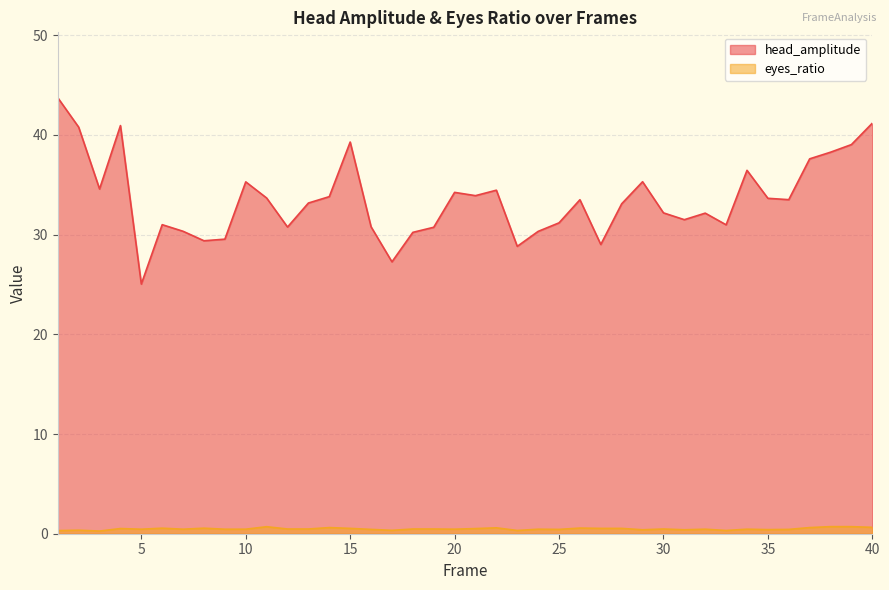

What is the difference between the eyes_ratio values at 1 and 4?

0.2